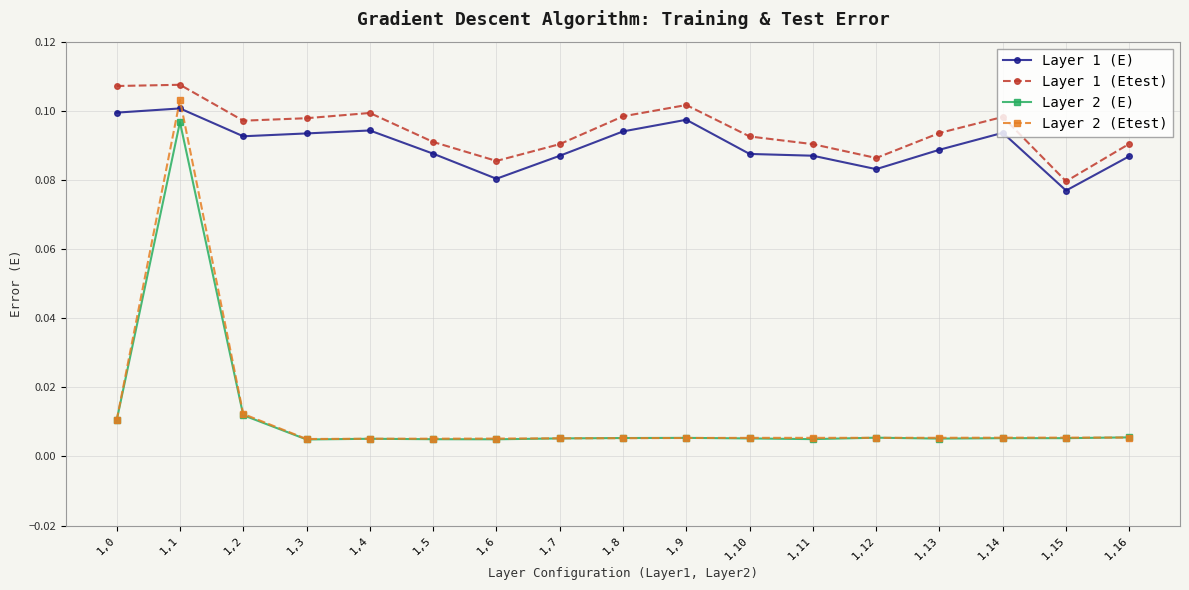

How many Layer 1 (Etest) values are between 0 and 1?

17